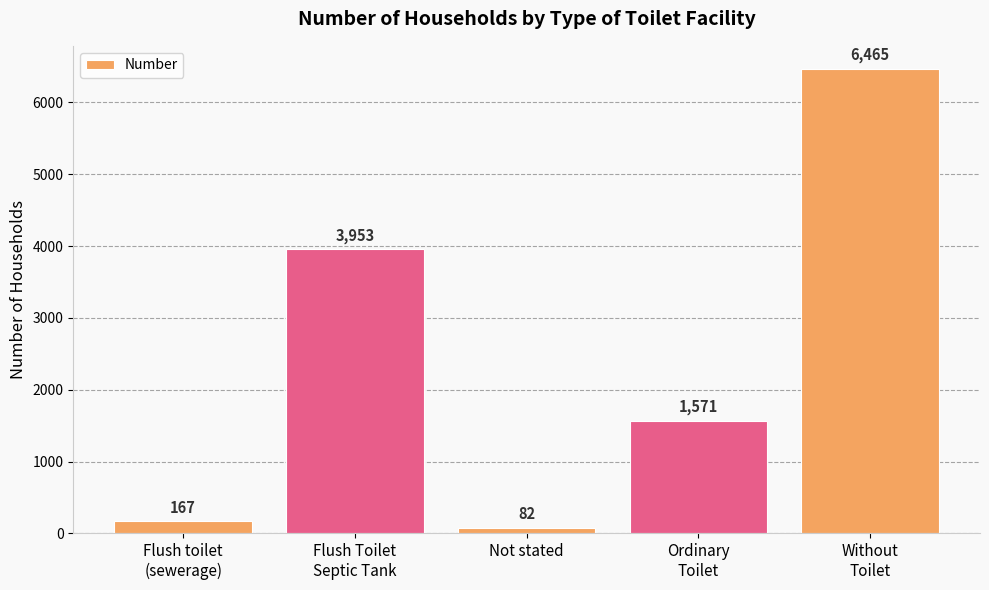

Reading left to right, extract all data points from this chart.

167	3953	82	1571	6465